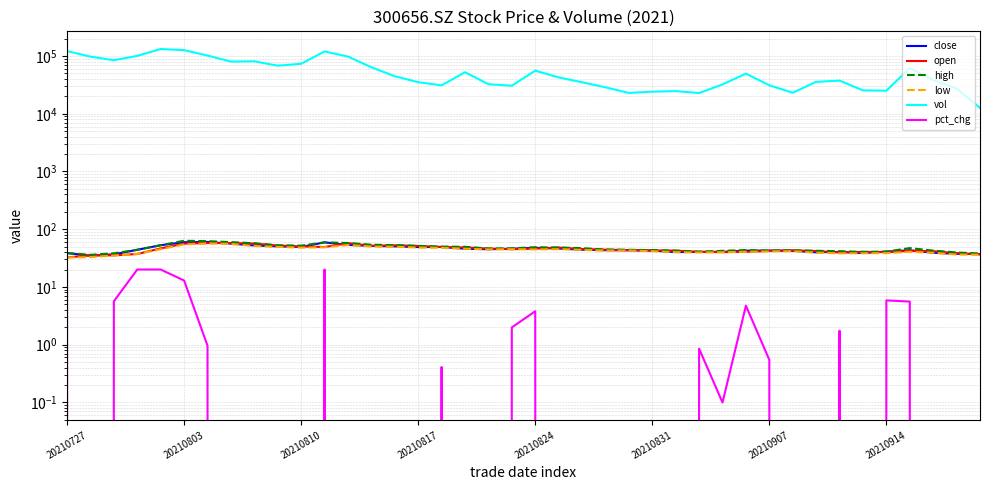

At which category does open reach its first local peak?

20210803